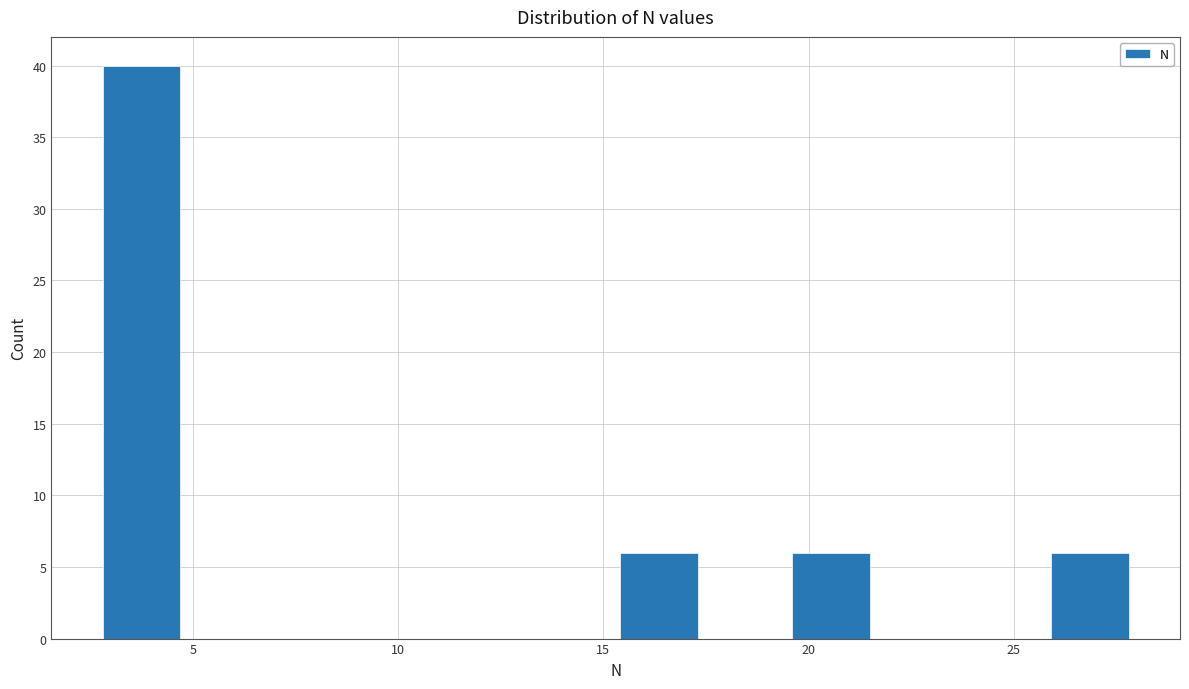

Reading left to right, transcribe this chart: for each bar, give the range it covers on the x-axis and its height. Neither the bar edges nor the heights are printed on the chart, so give them approximately, as read against the axes.

2.7 to 4.8: 40
4.8 to 6.9: 0
6.9 to 9.0: 0
9.0 to 11.1: 0
11.1 to 13.2: 0
13.2 to 15.3: 0
15.3 to 17.4: 6
17.4 to 19.5: 0
19.5 to 21.6: 6
21.6 to 23.7: 0
23.7 to 25.8: 0
25.8 to 27.9: 6